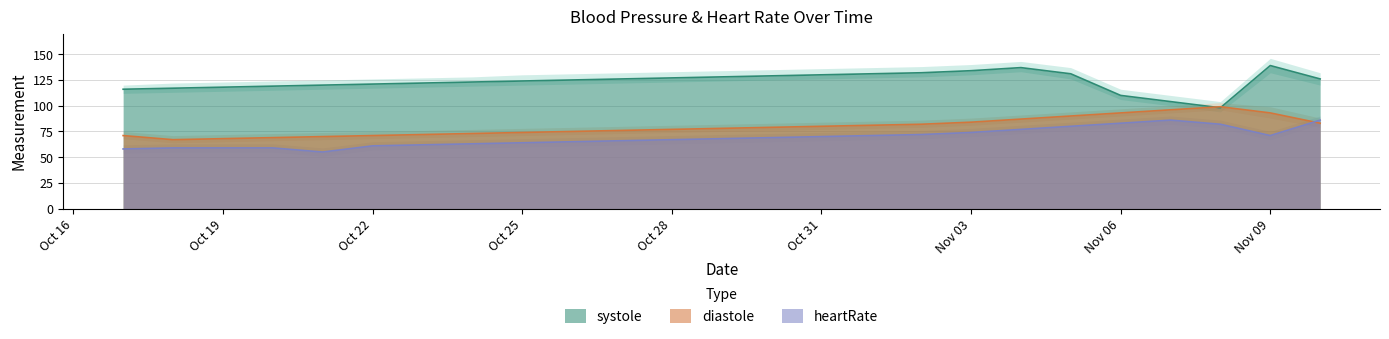

The value of systole at 2024-10-30 is 218. True or false?

False